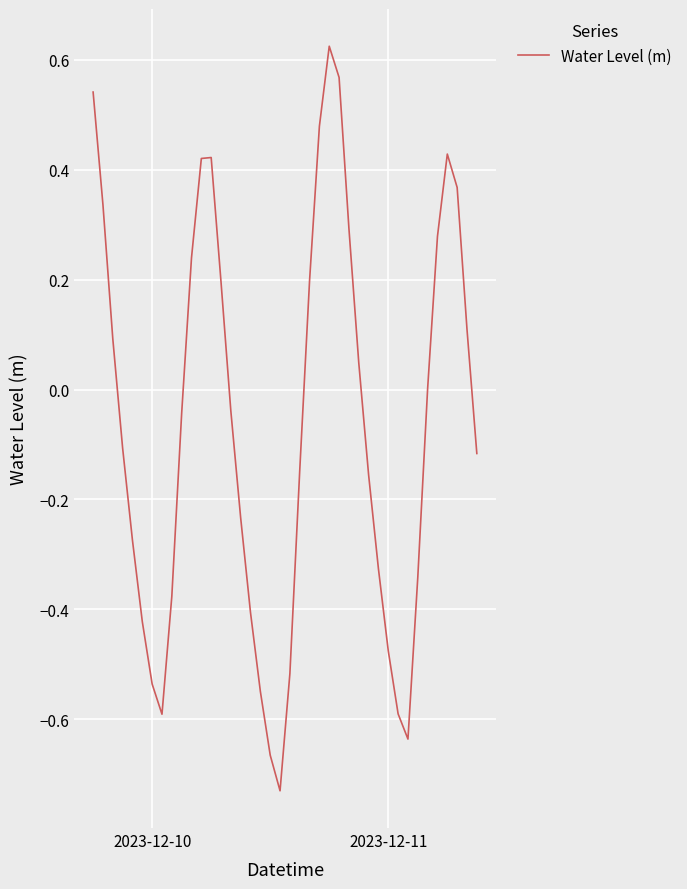

How many lines are shown in the chart?

1